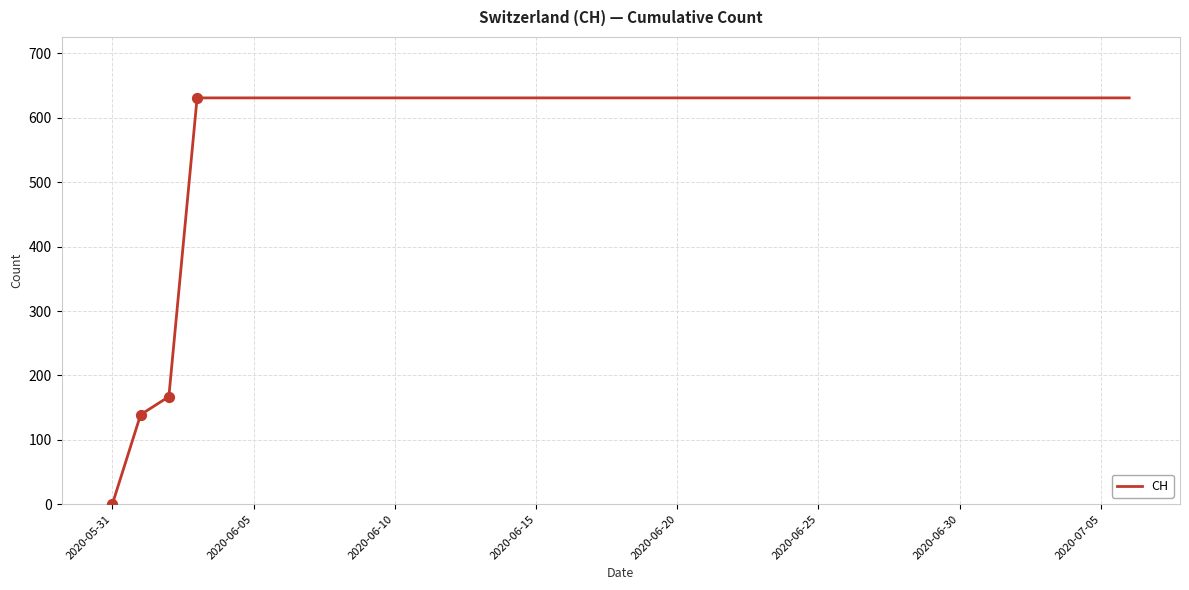

What is the greatest value displayed?

631